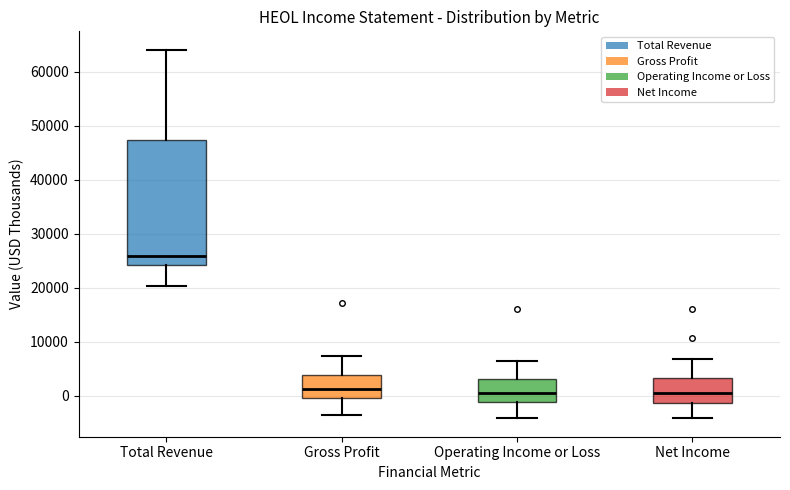

Where is the upper edge of the box for Gross Profit on the y-axis? The values are not printed on the chart, so give them approximately, as read against the axis.

4000